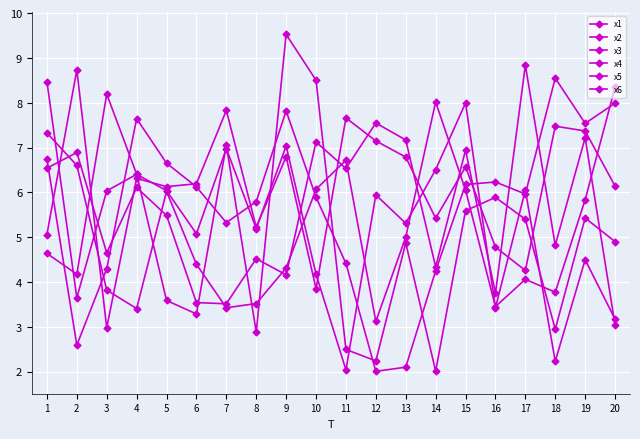

Is this an area chart (filled region under the line)?

No